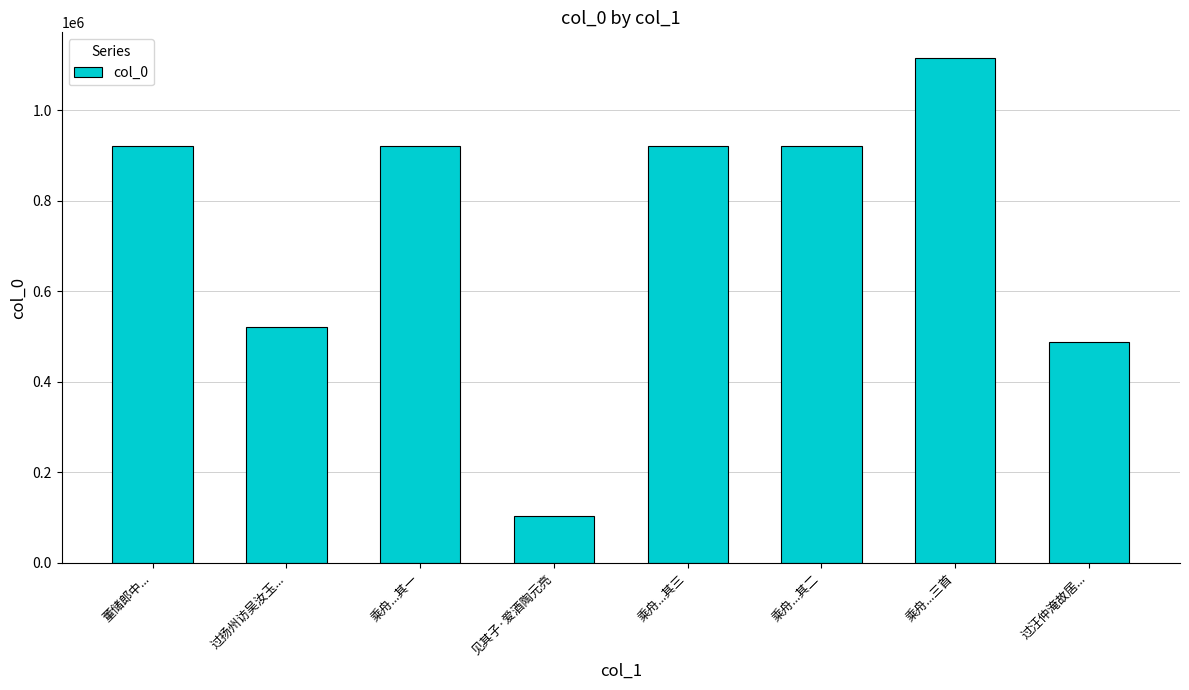

At which label is the value closest to 609526?

过扬州访吴汝玉...